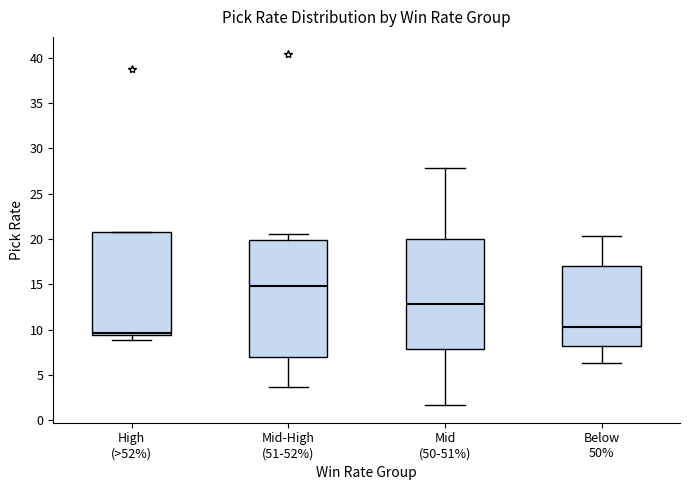

Comparing the boxes themselves (not the whiskers), which one is the tallest?

Mid-High (51-52%)